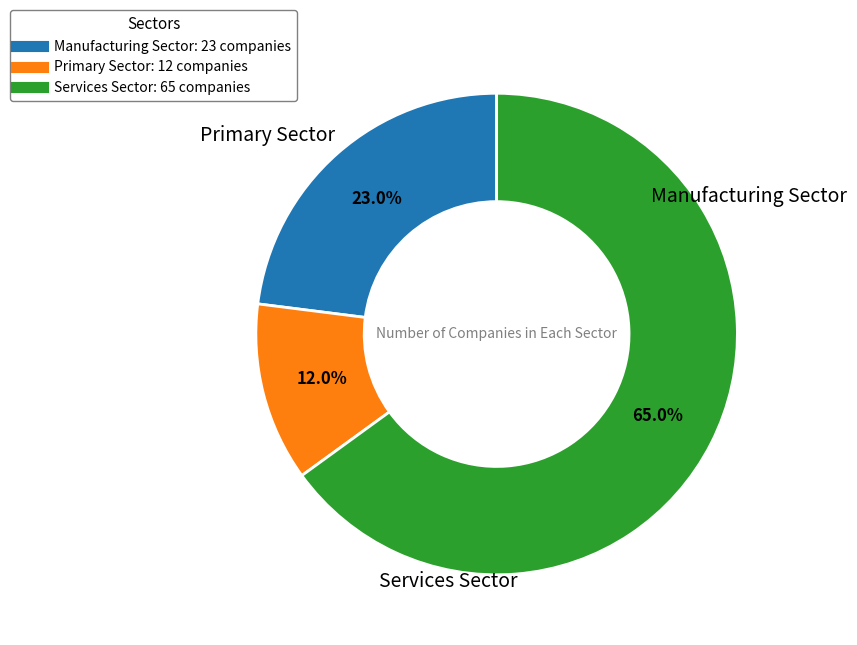

Is there a majority slice in this chart?

Yes